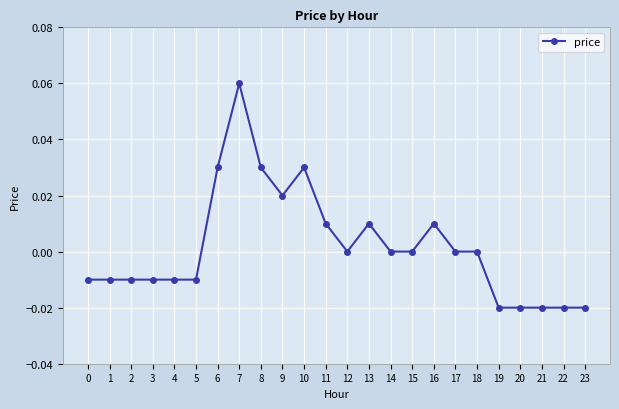

The value at 6 is 0.1. True or false?

False